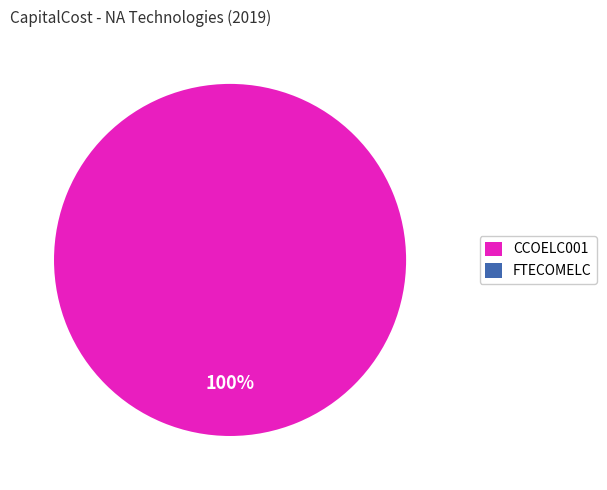

True or false: CCOELC001 accounts for 89% of the total.

False